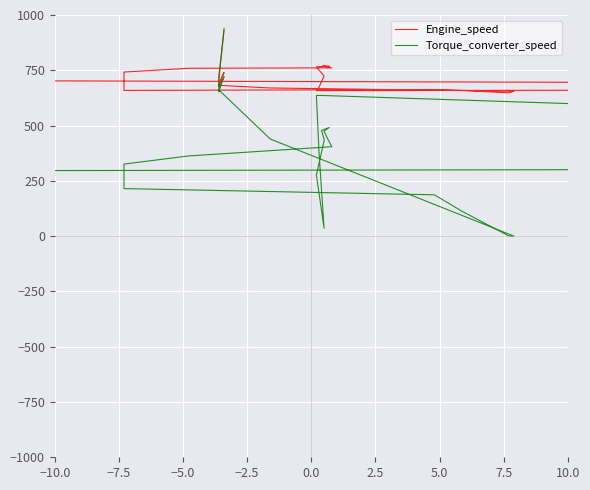

True or false: Torque_converter_speed has a value of 787.2 at 32.

False